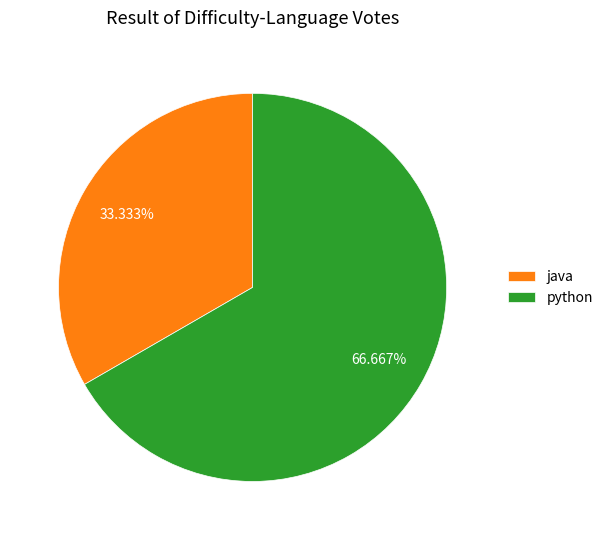

To the nearest percent, what is the average slice percentage?

50%